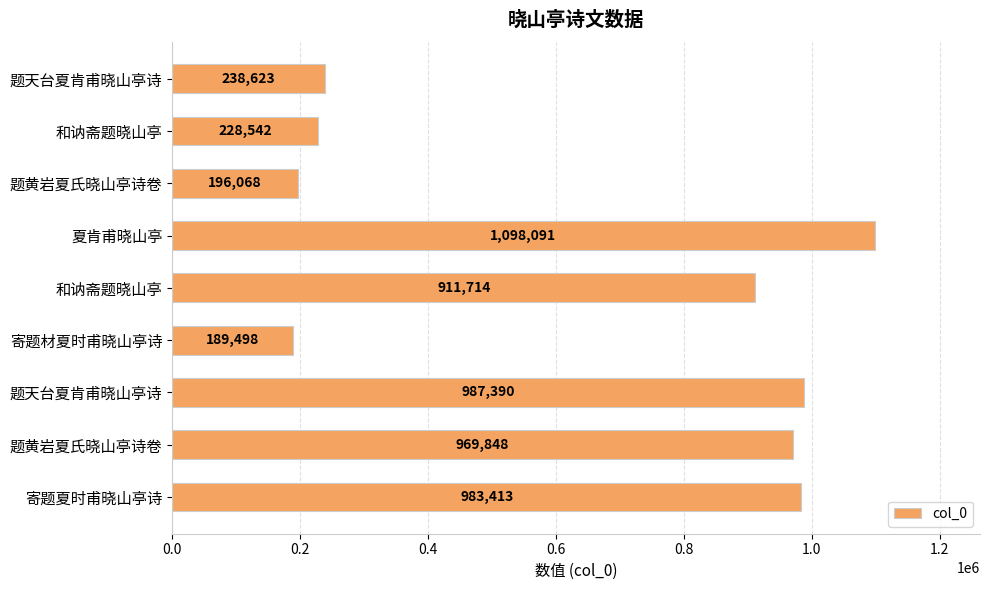

Which label corresponds to the smallest value in the chart?

寄题材夏时甫晓山亭诗